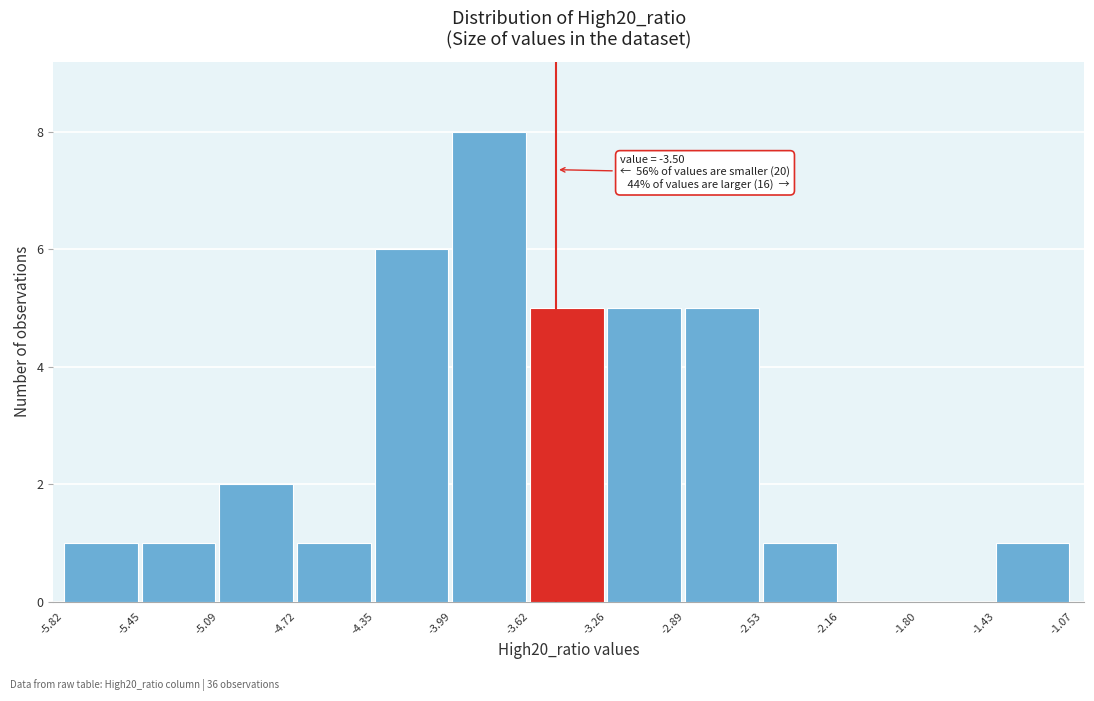

Over which range of the x-axis is the bar tallest?

-3.99 to -3.62